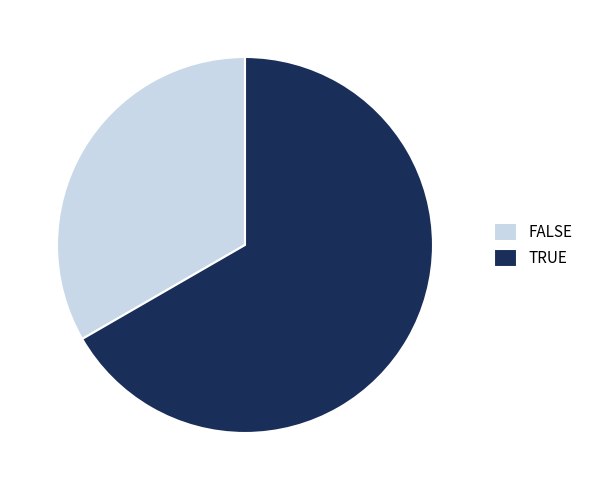

Which slice is the largest?

TRUE